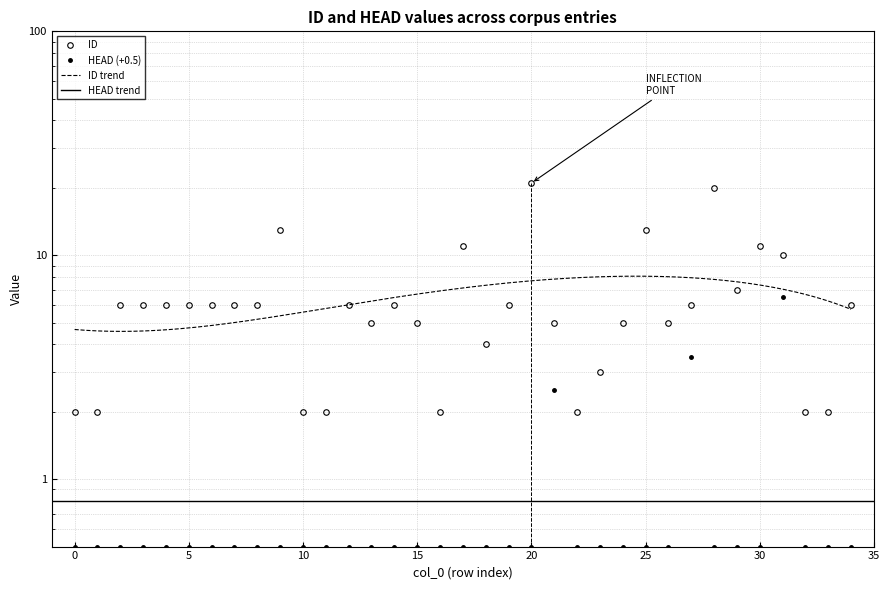

At how many categories does at least one series exceed 6?

8